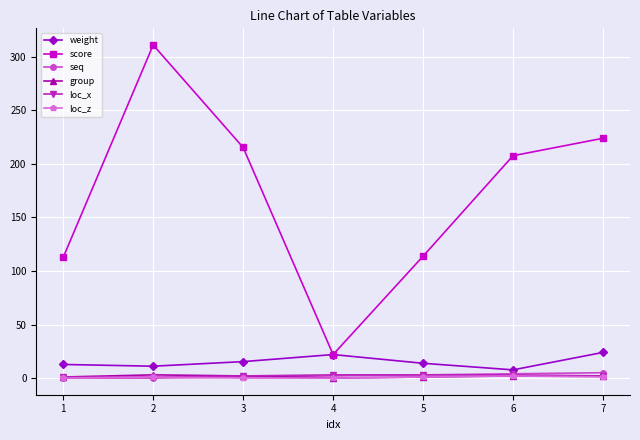

What is the difference between the second highest and minimum values in the loc_z series?

1.0